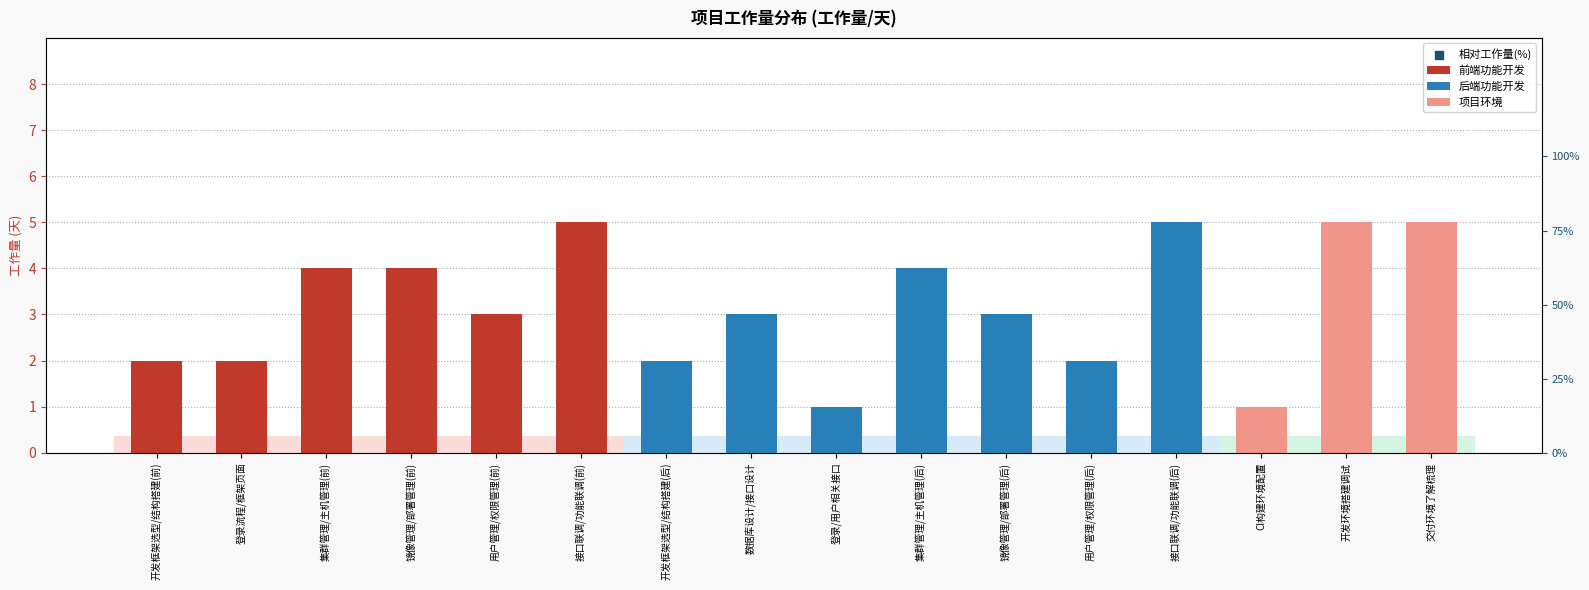

At which category is the sum across all series the highest?

接口联调/功能联调(前)